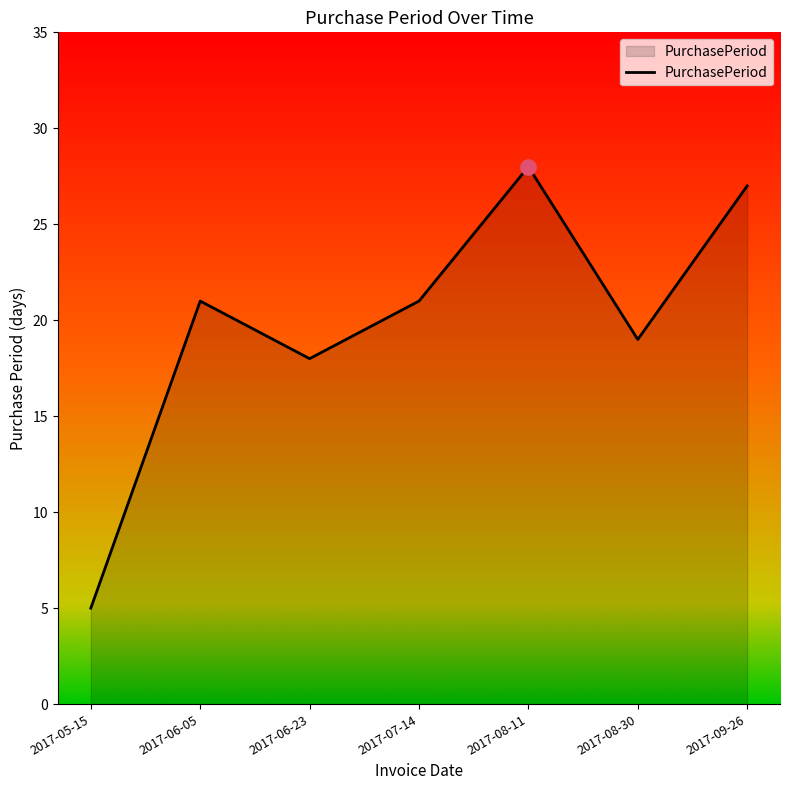

Between 2017-08-30 and 2017-06-05, which is larger?

2017-06-05